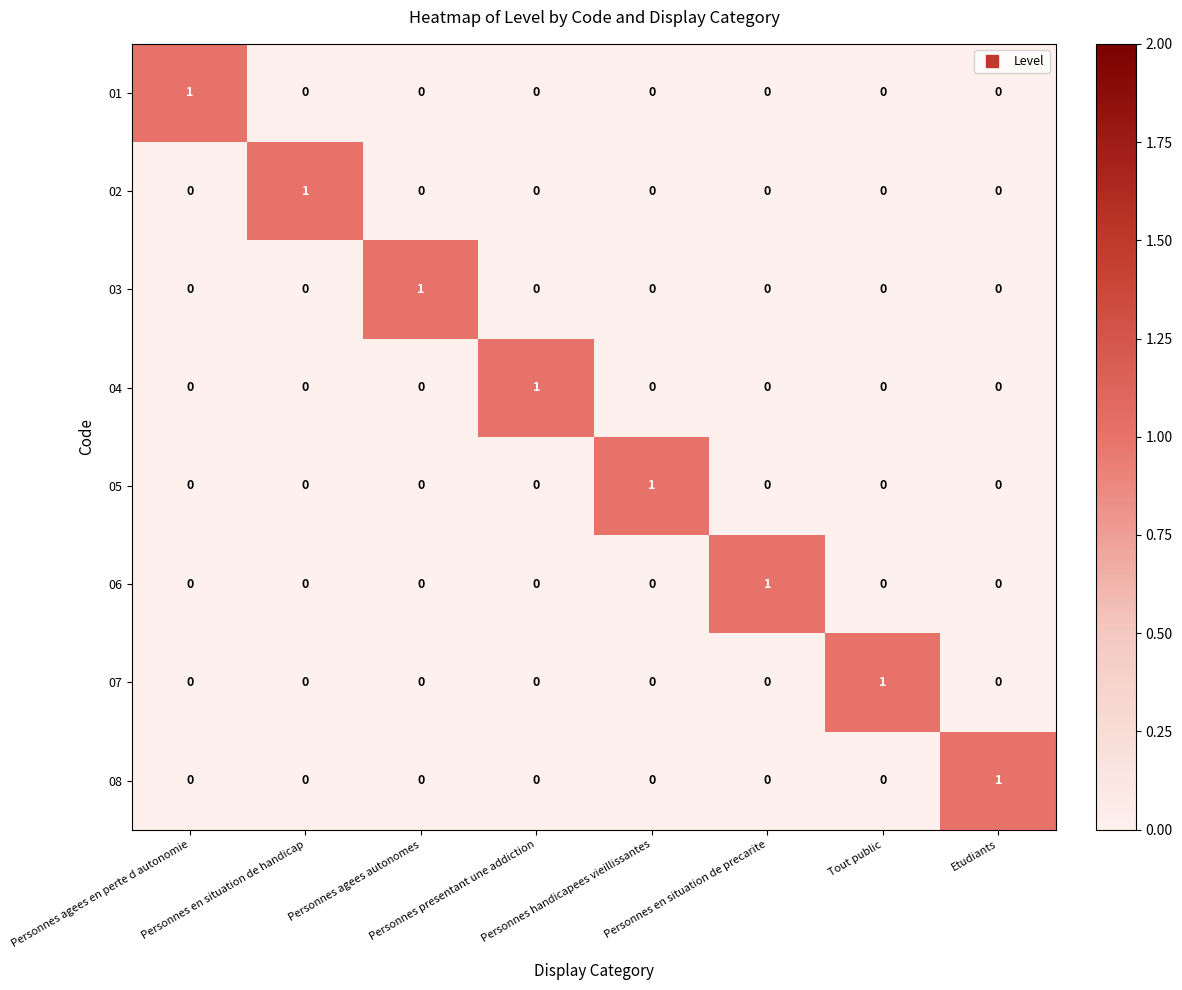

At how many categories does at least one series exceed 0?

8